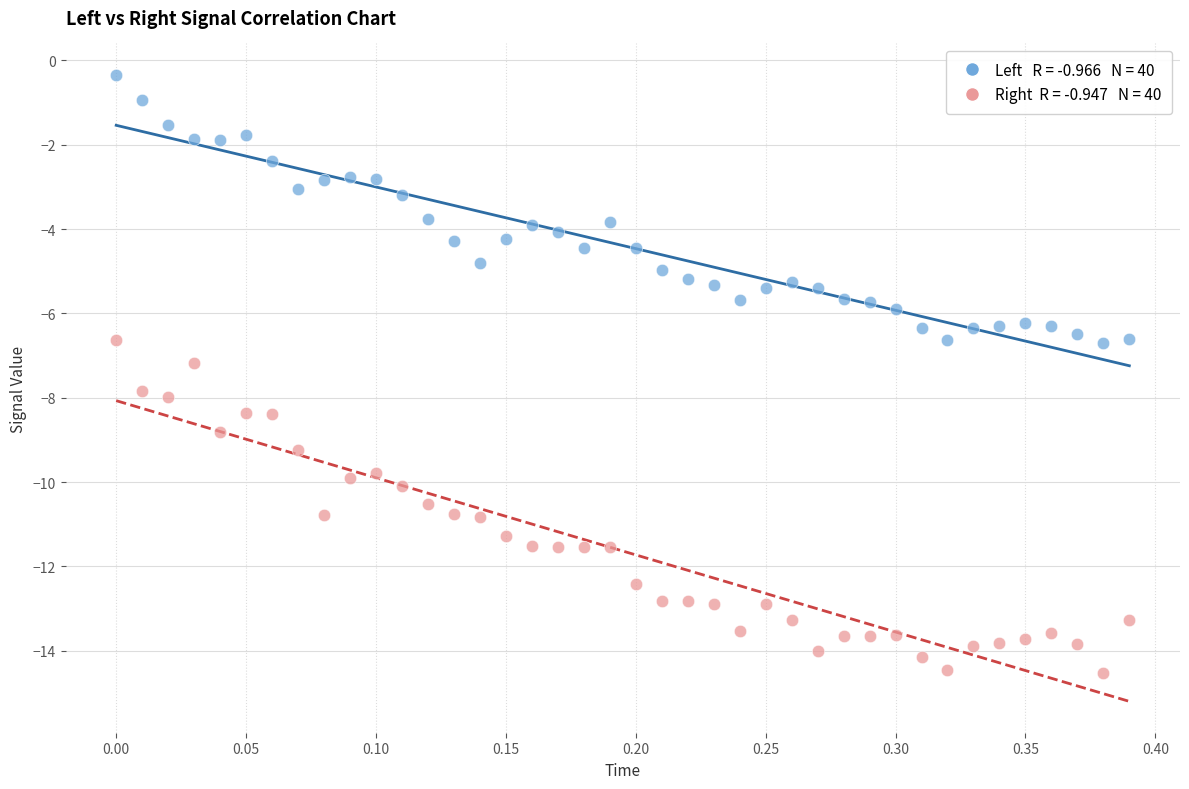

Across all data points, what is the range of Y values (max minus min)?

14.2